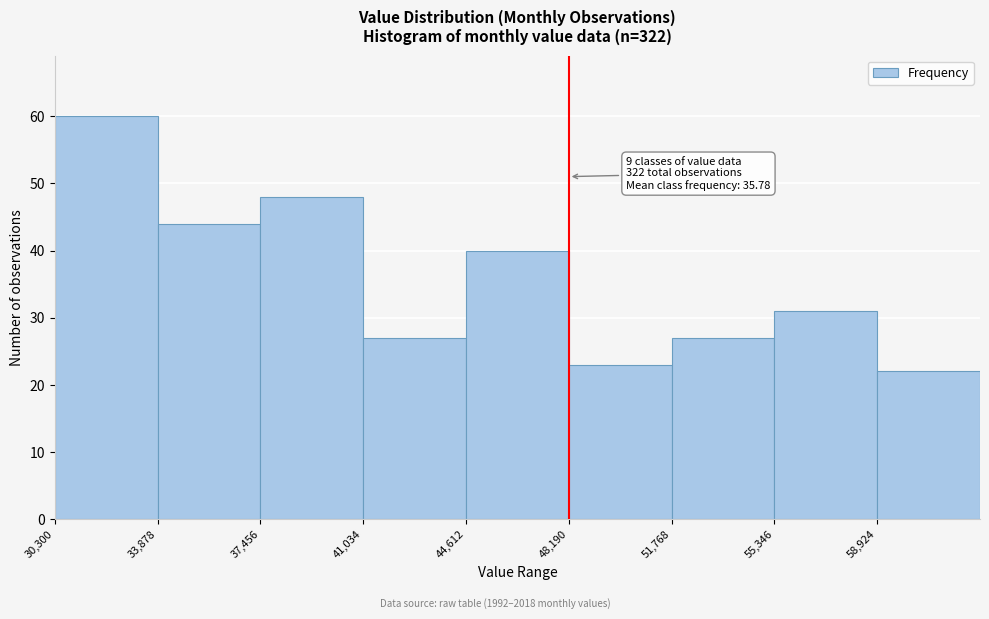

Over which range of the x-axis is the bar tallest?

30500 to 34000